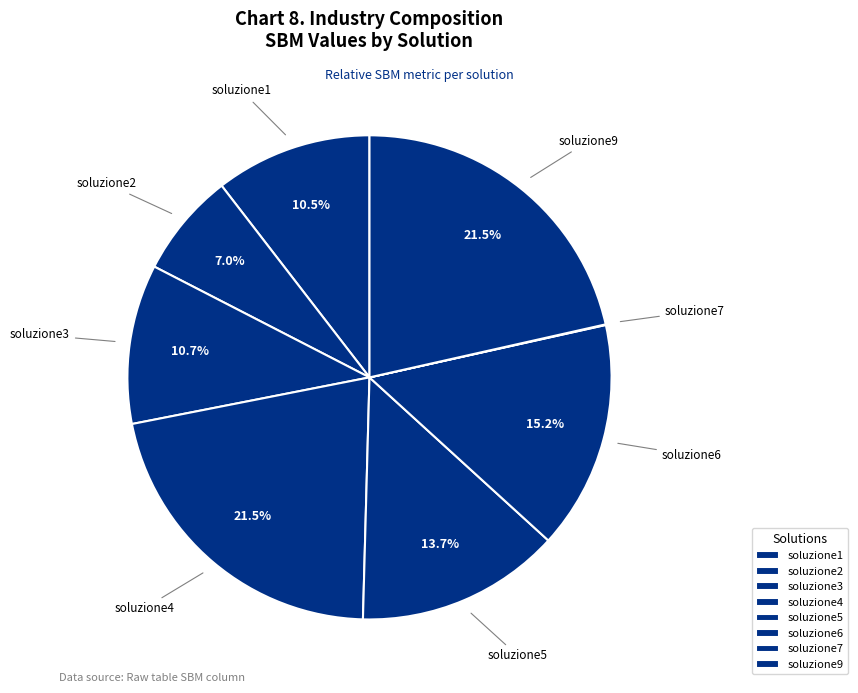

To the nearest percent, what is the difference between the largest and smallest slice percentages?

21%